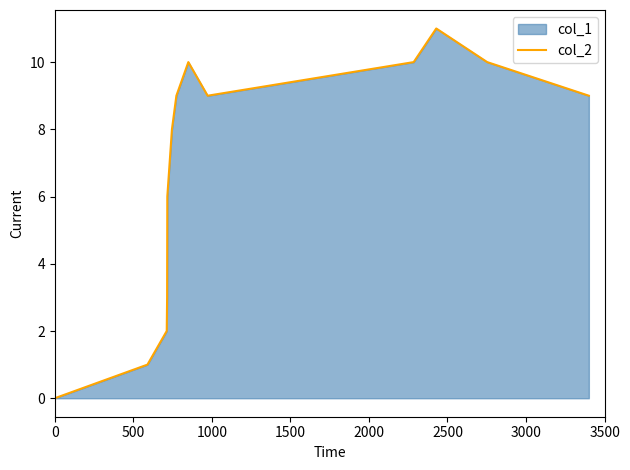

What is the maximum value shown in the chart?

11